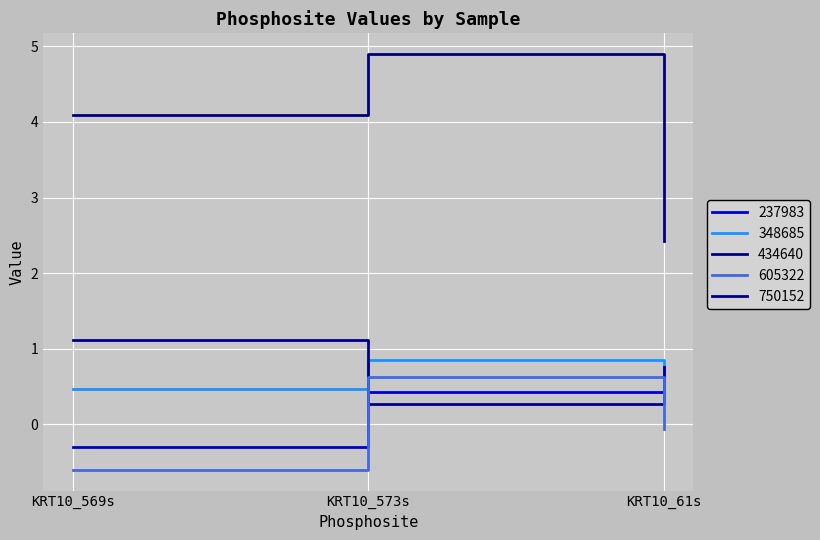

What is the sum of the 434640 values at KRT10_61s and KRT10_573s?

1.0